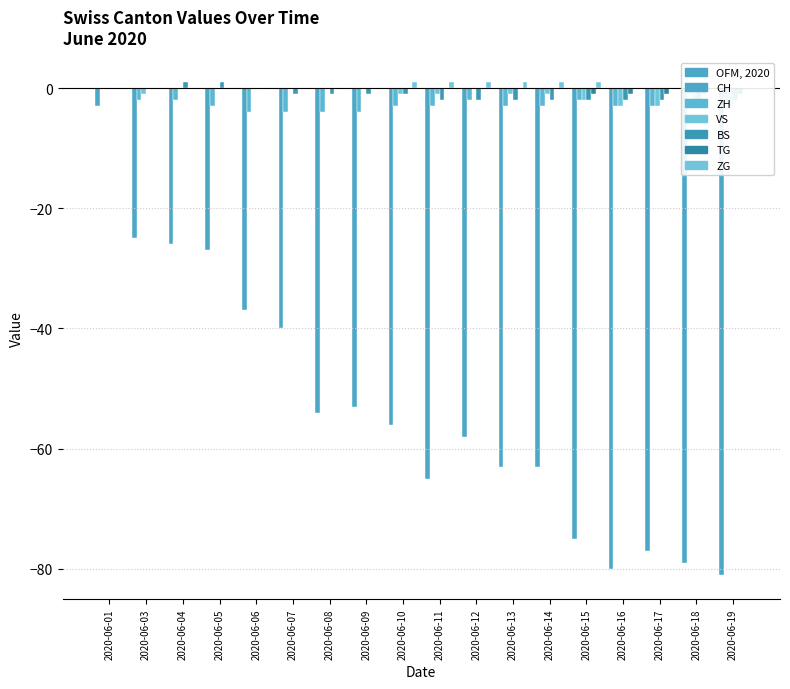

Which has a higher value, 2020-06-14 or 2020-06-15?

2020-06-14